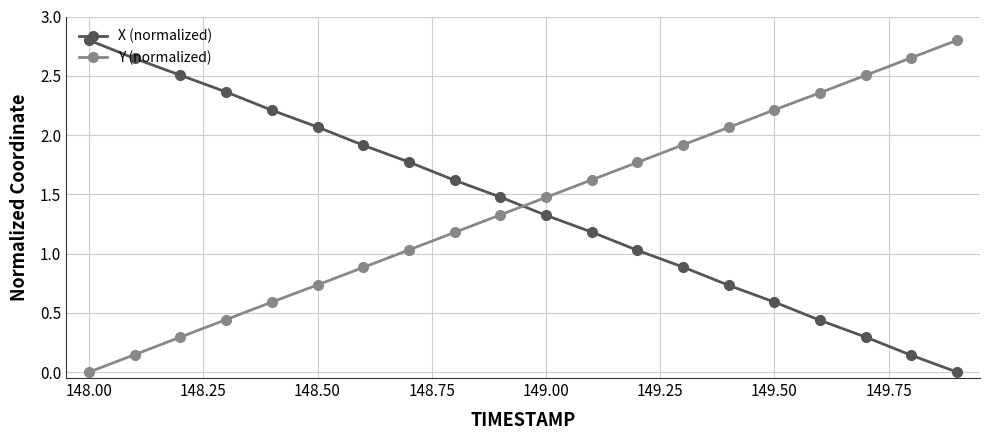

How many intersections are there between Y (normalized) and X (normalized)?

1